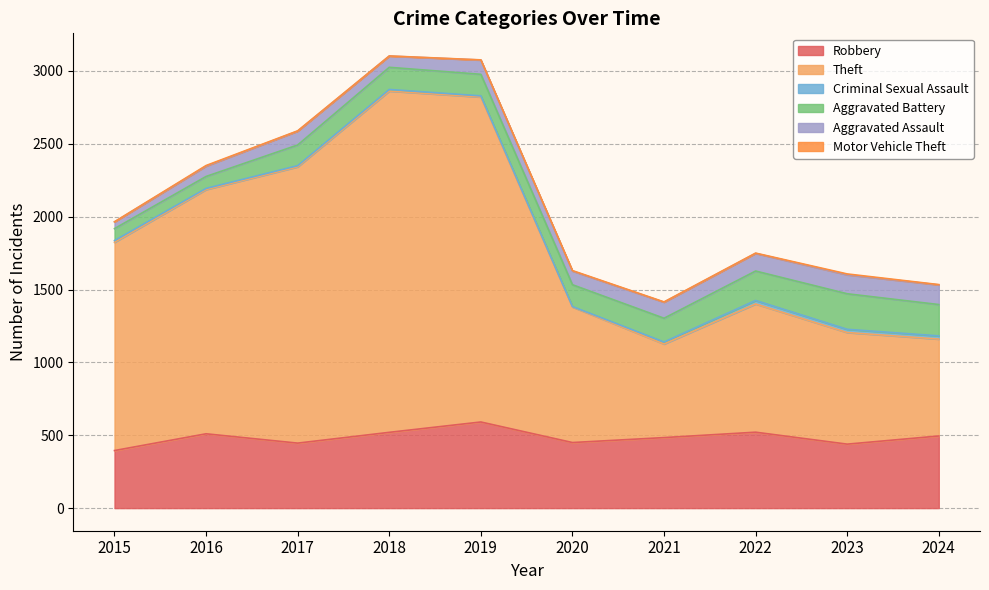

How many categories are shown in the chart?

10